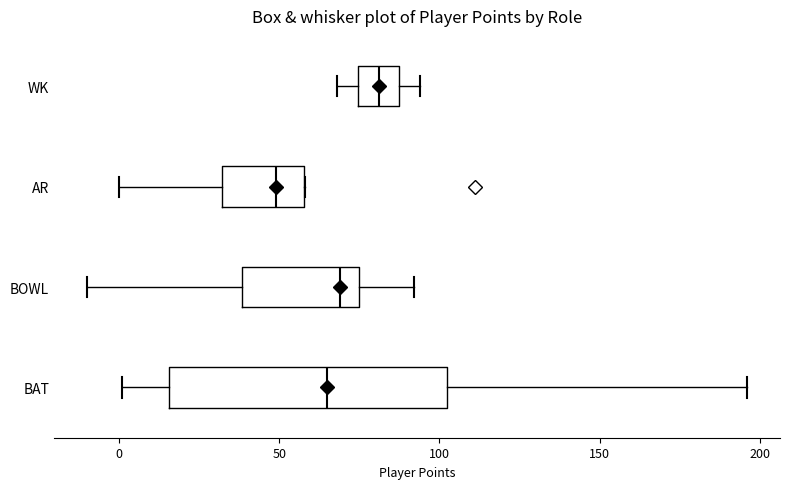

Reading bottom to top, read every box against the x-axis: the position of its median line, the range the box covers, and the ends of its whiskers. The values are not printed on the chart, so give them approximately, as read against the axis.

BAT: median 65, box 15 to 105, whiskers 0 to 195
BOWL: median 70, box 40 to 75, whiskers -10 to 90
AR: median 50, box 30 to 60, whiskers 0 to 60
WK: median 80, box 75 to 90, whiskers 70 to 95